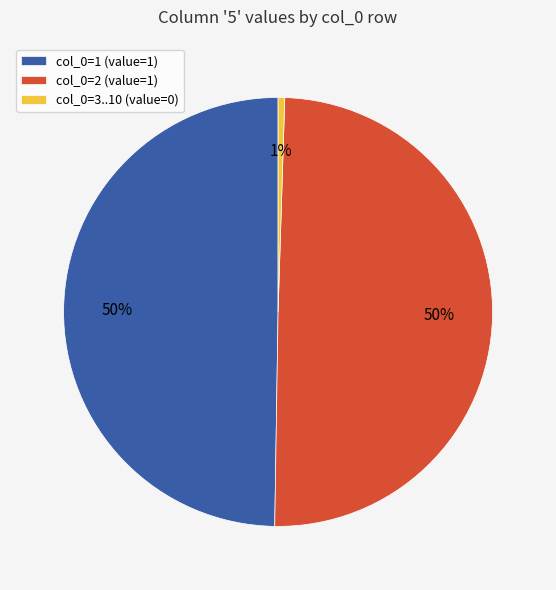

To the nearest percent, what is the combined percentage of col_0=2 (value=1) and col_0=3..10 (value=0)?

50%